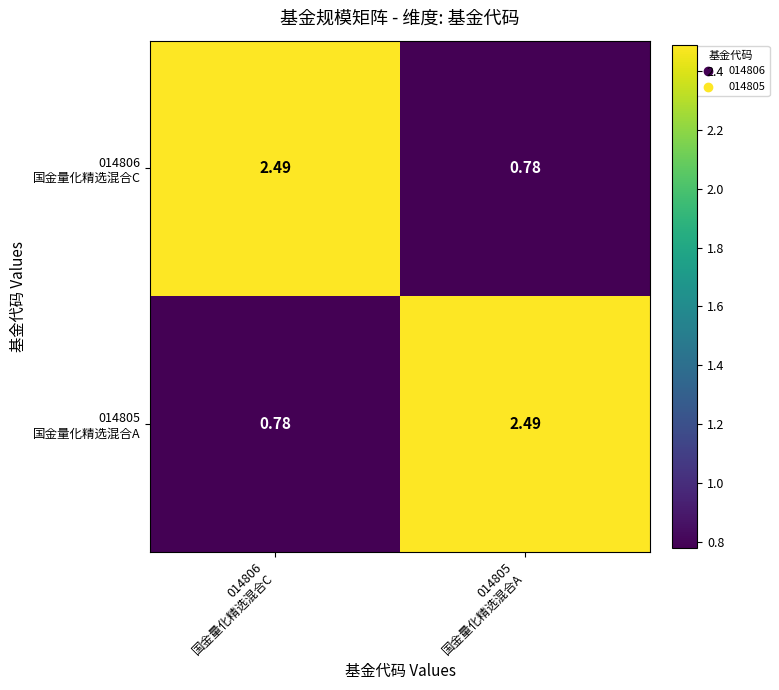

At how many categories does at least one series exceed 2?

2